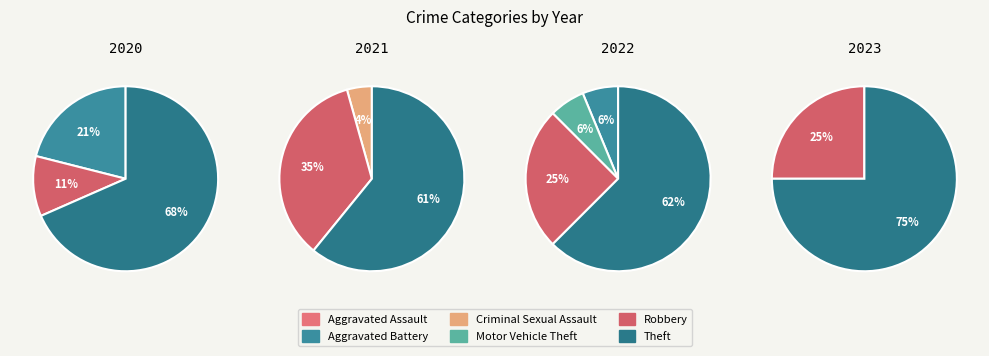

Do Criminal Sexual Assault and Motor Vehicle Theft together represent more than half of the pie?

No